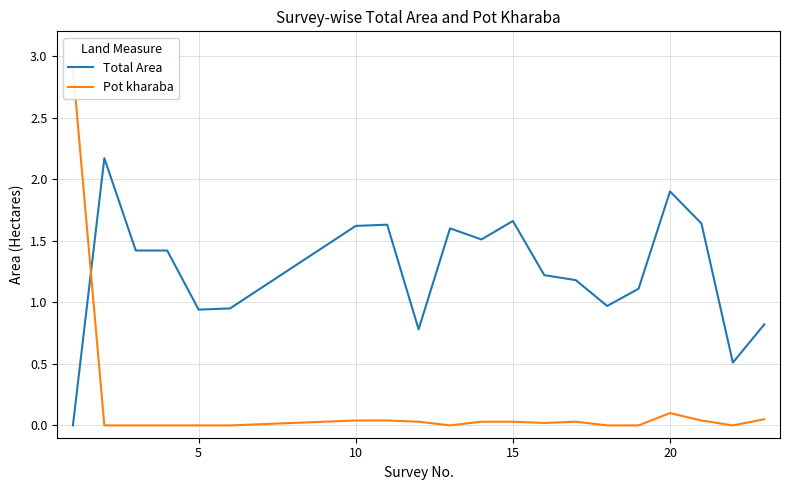

In Pot kharaba, how many points are lower than both neighbors (excluding endpoints)?

3